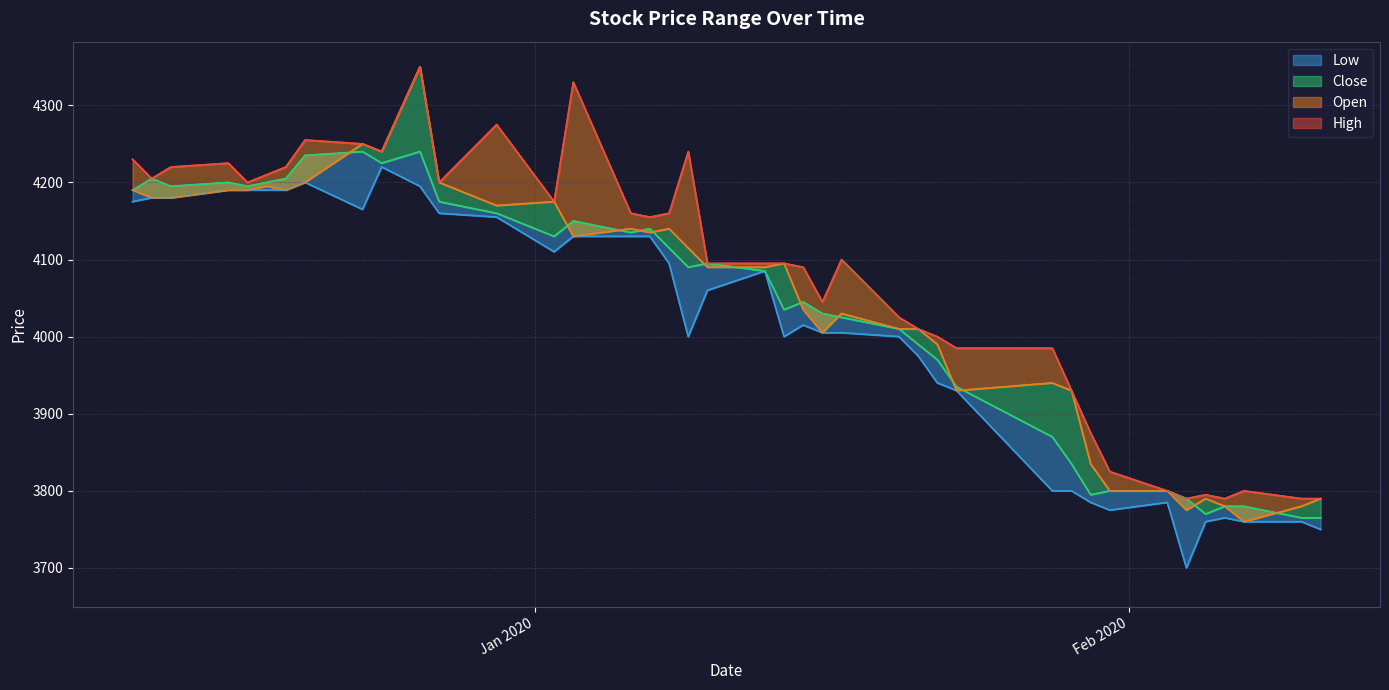

Which series has the widest spread of values?

Open